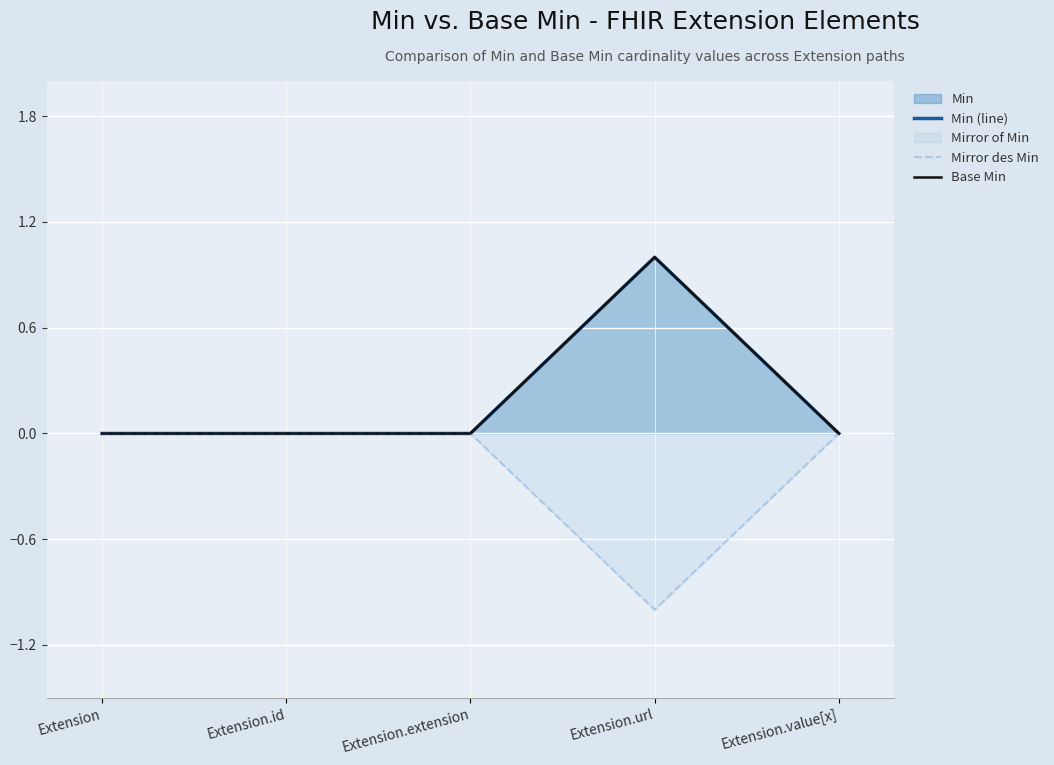

At which category is the sum across all series the highest?

Extension.url